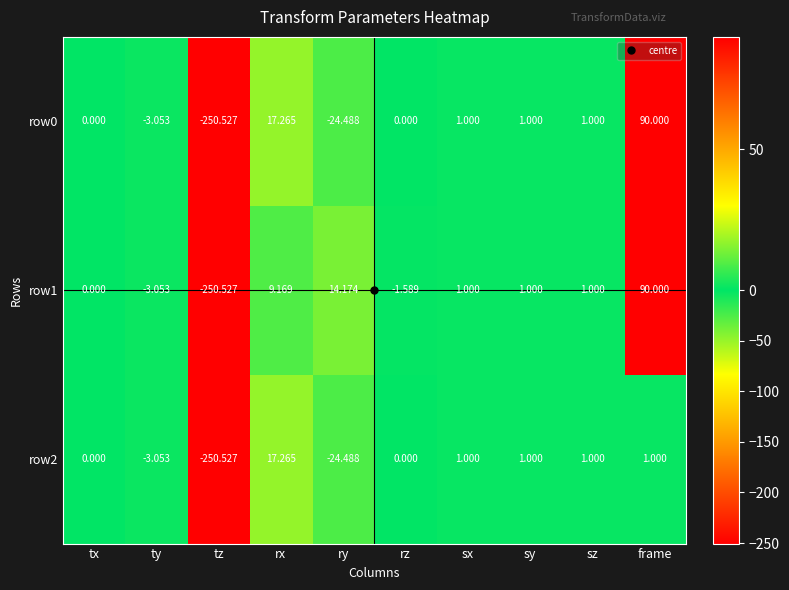

What is the smallest value displayed?

-250.5